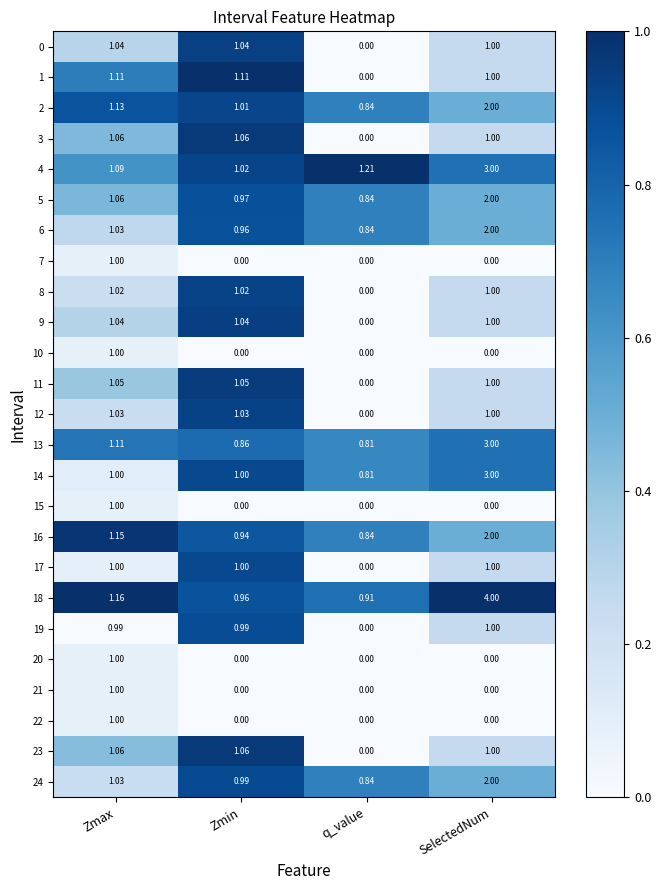

At which label does 23 reach its minimum?

q_value